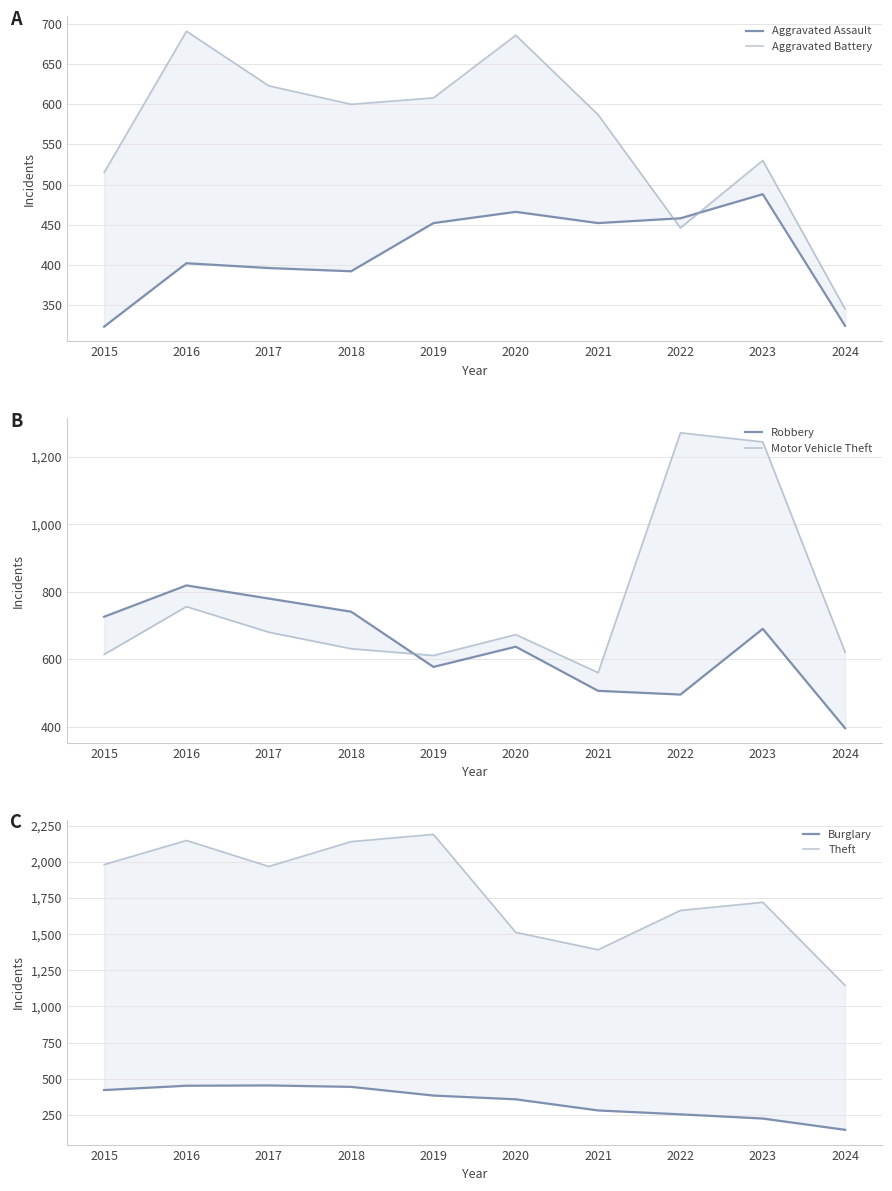

How many lines are shown in the chart?

6